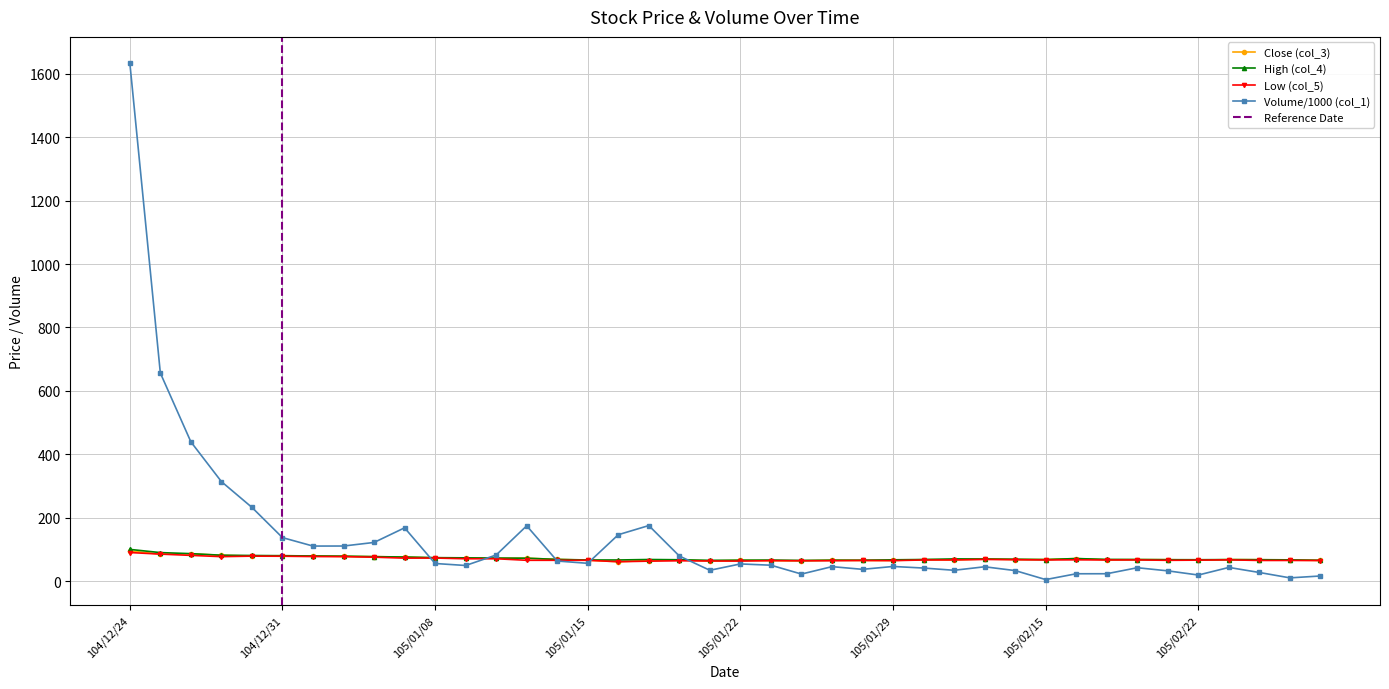

List the series in order of their peak value, lowest first.

Low (col_5), Close (col_3), High (col_4), Volume/1000 (col_1)